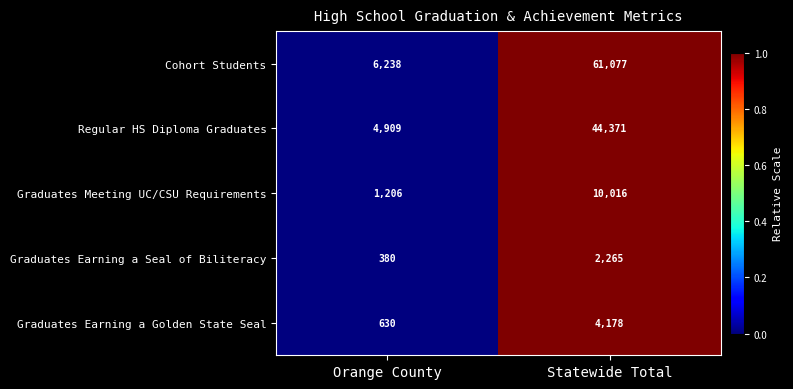

What is the maximum value shown in the chart?

61077